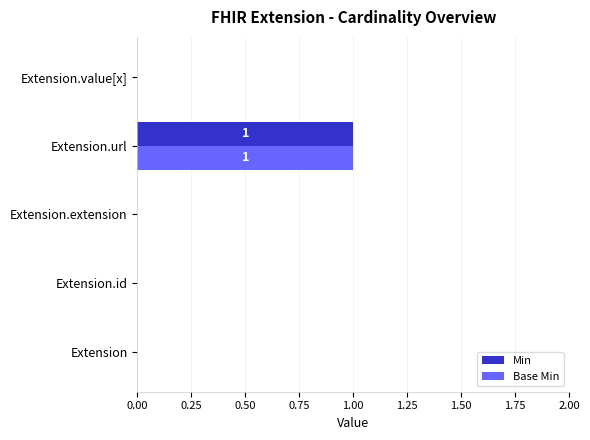

Is it true that Base Min equals 1 at Extension.extension?

False